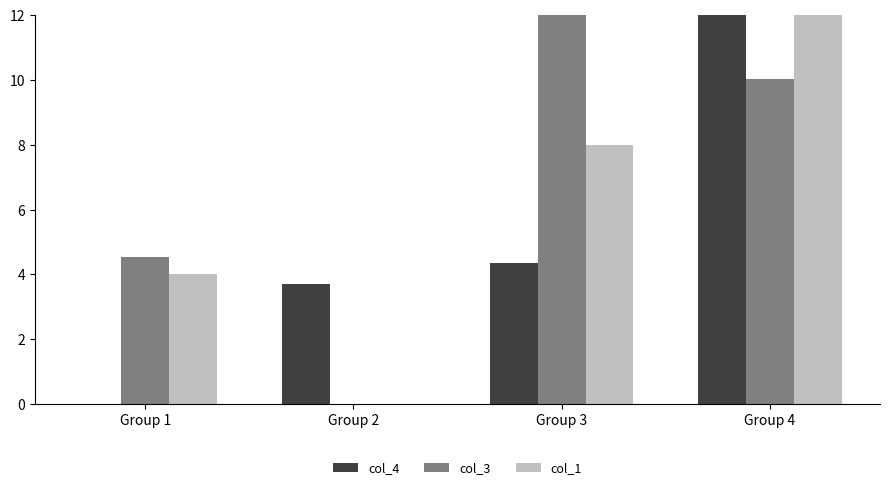

How many values in col_1 are above zero?

3